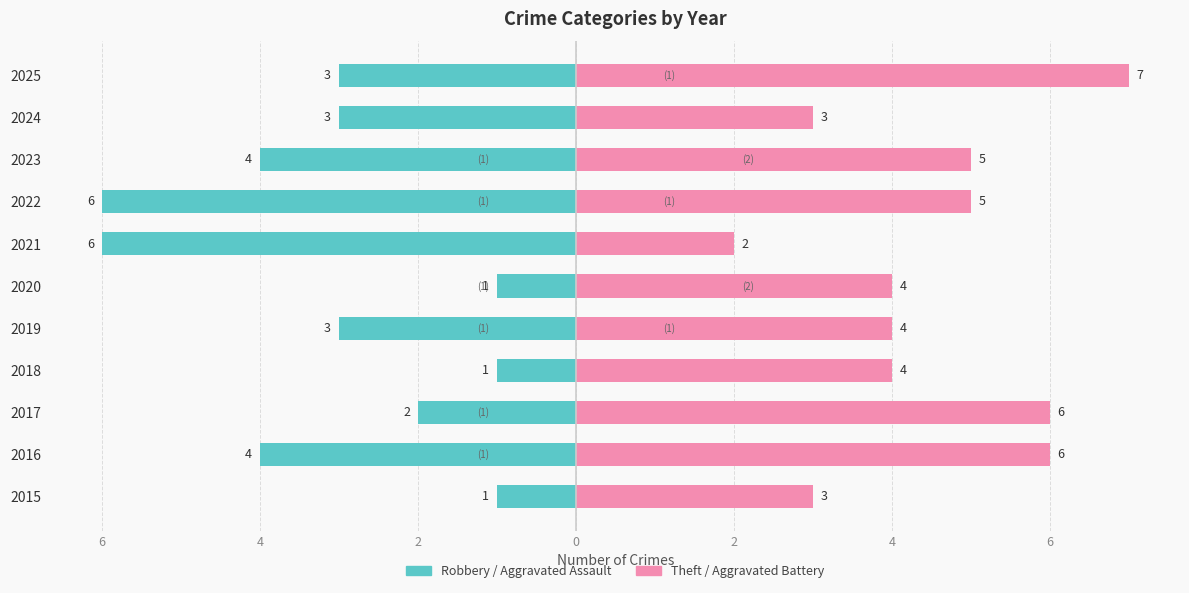

What is the average value of the Aggravated Assault series?

-1